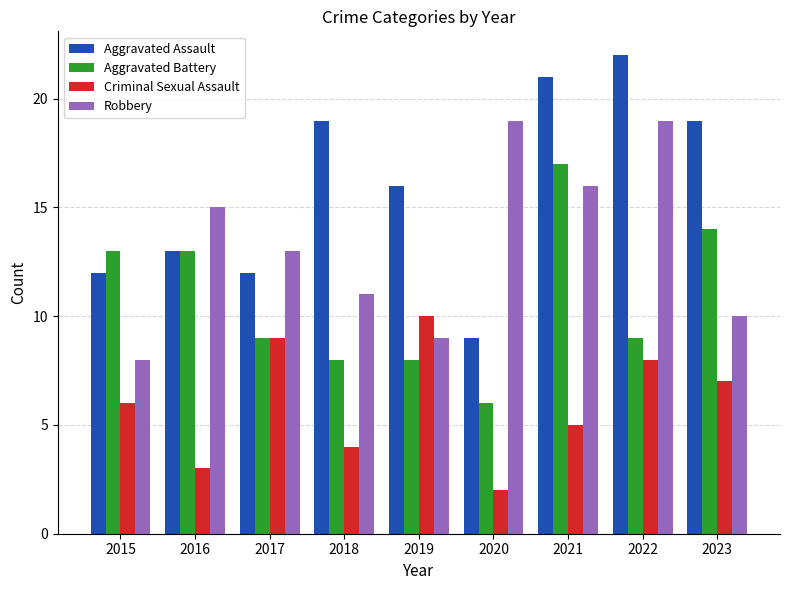

What is the maximum value for Aggravated Assault?

22